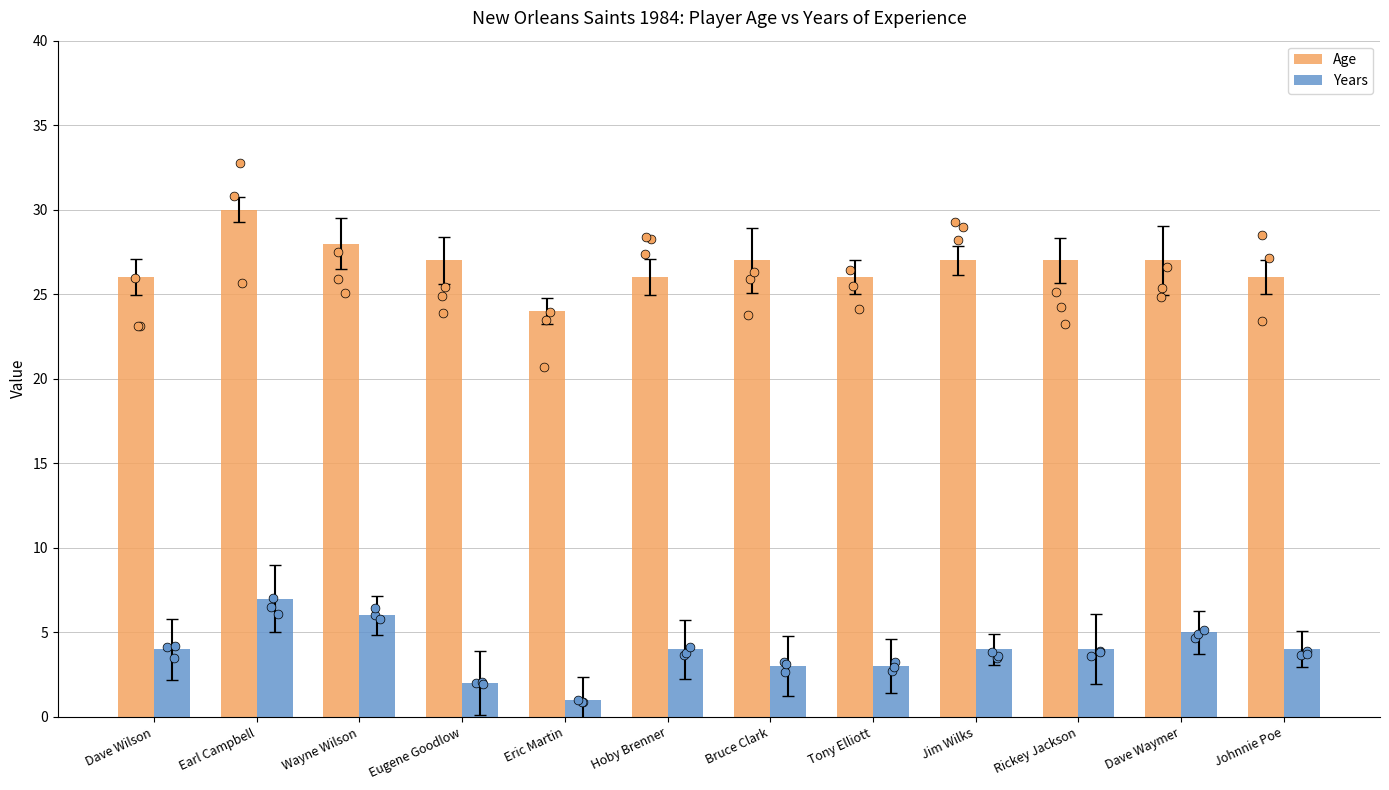

At which category is the sum across all series the highest?

Earl Campbell